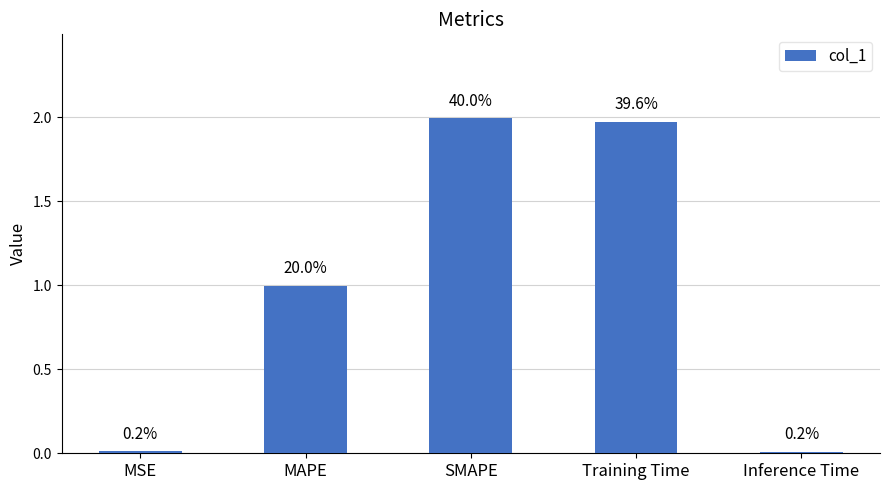

True or false: the data shows 0.0 at Inference Time.

False